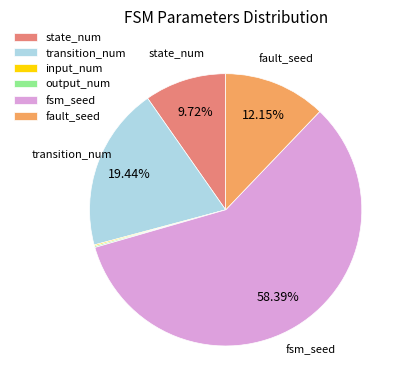

To the nearest percent, what is the difference between the largest and smallest slice percentages?

58%